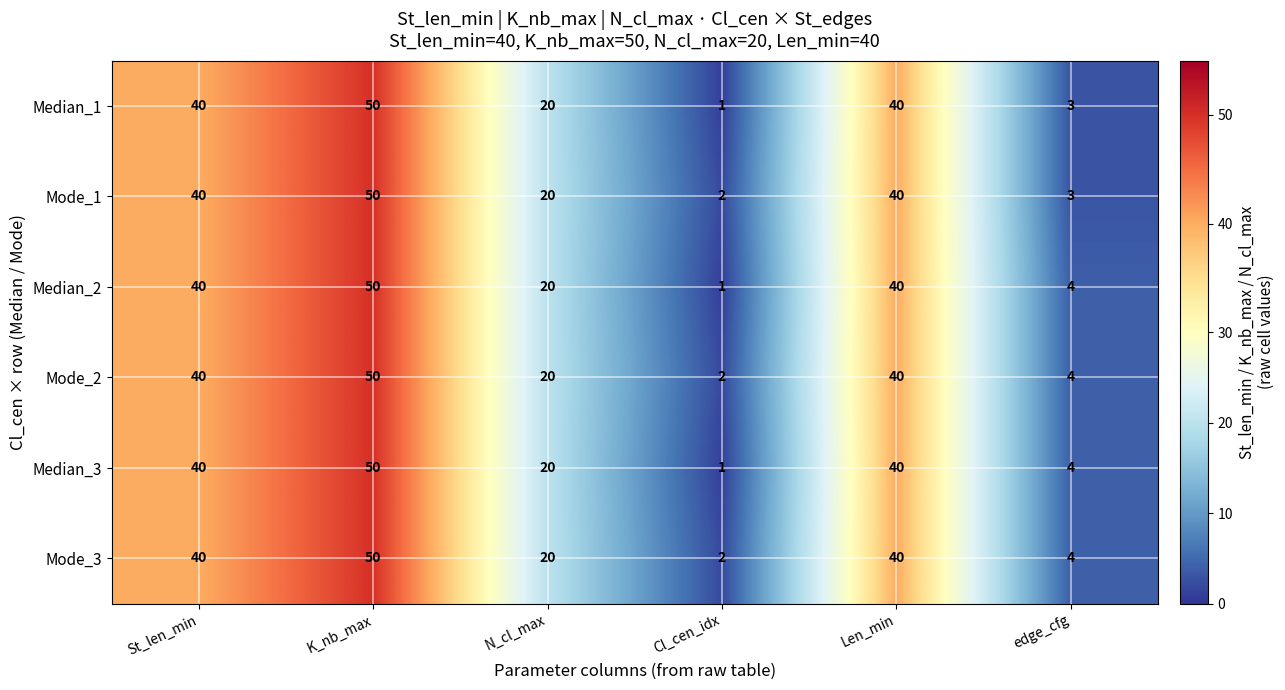

At how many categories does at least one series exceed 35?

3